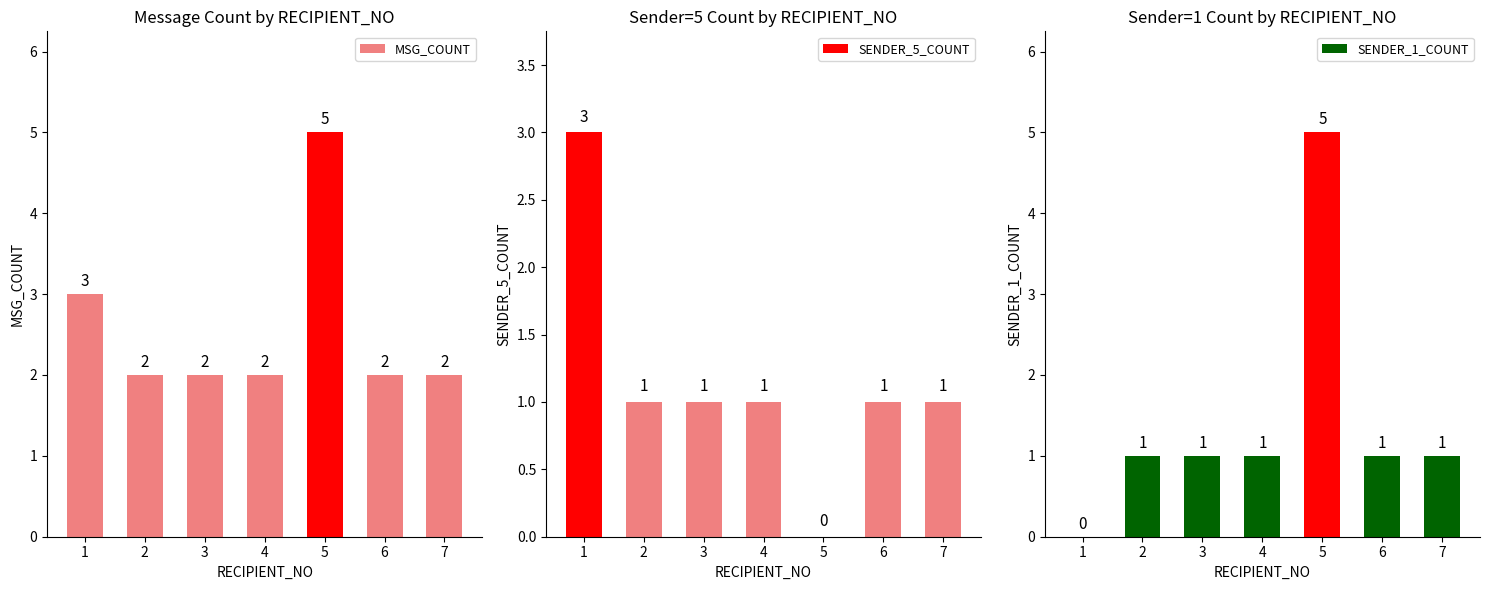

True or false: MSG_COUNT has a value of 3 at 4.

False